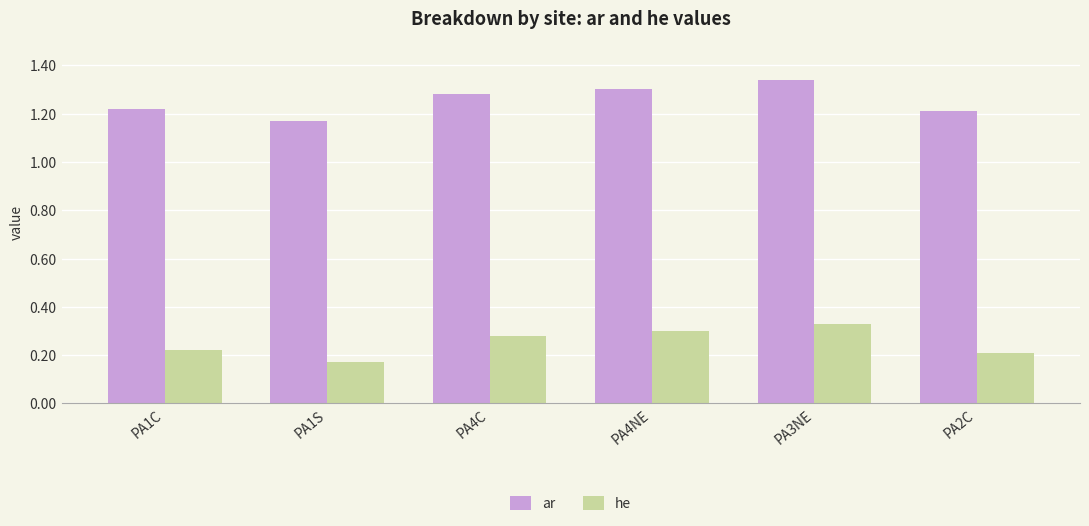

What is the label of the 2nd bar from the right?

PA3NE